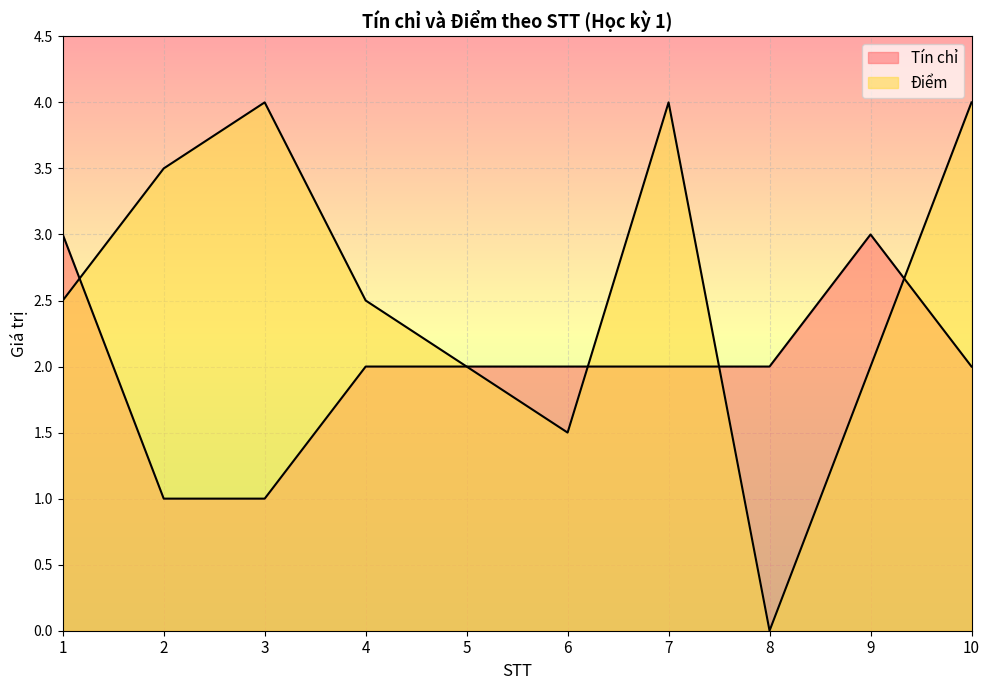

What is the total value across all series at 9?

5.0